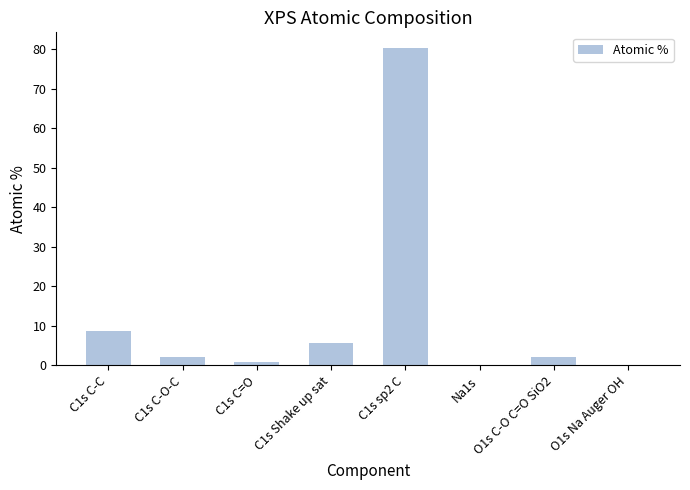

Where does the data first go above 2?

C1s C-C